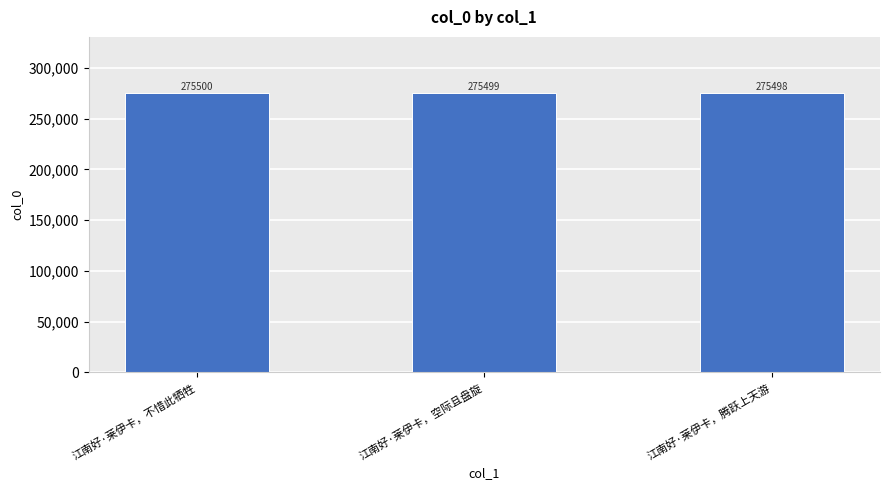

Where does the data first go above 275499?

江南好·莱伊卡，不惜此牺牲